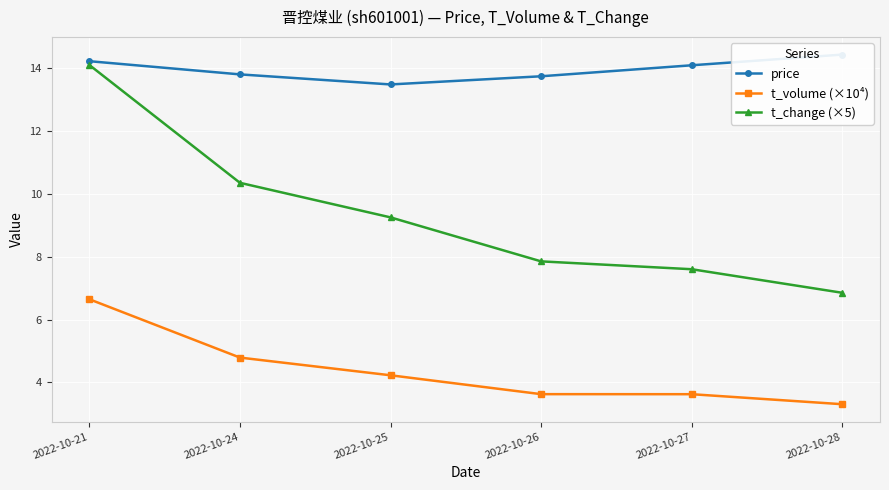

Which series has the largest range (max minus min)?

t_change (×5)